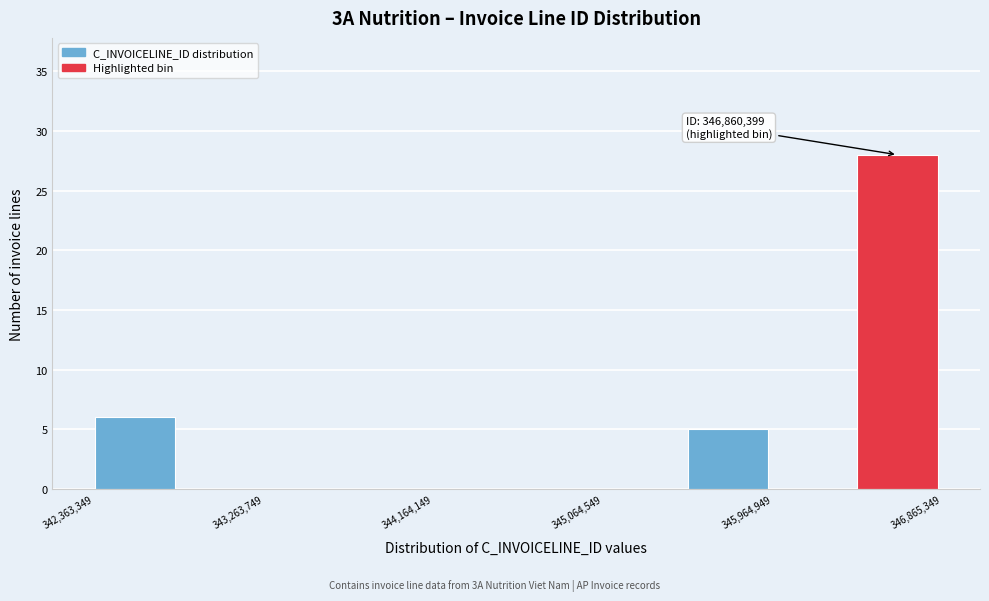

Which range on the x-axis has the tallest bar?

346400000 to 346900000